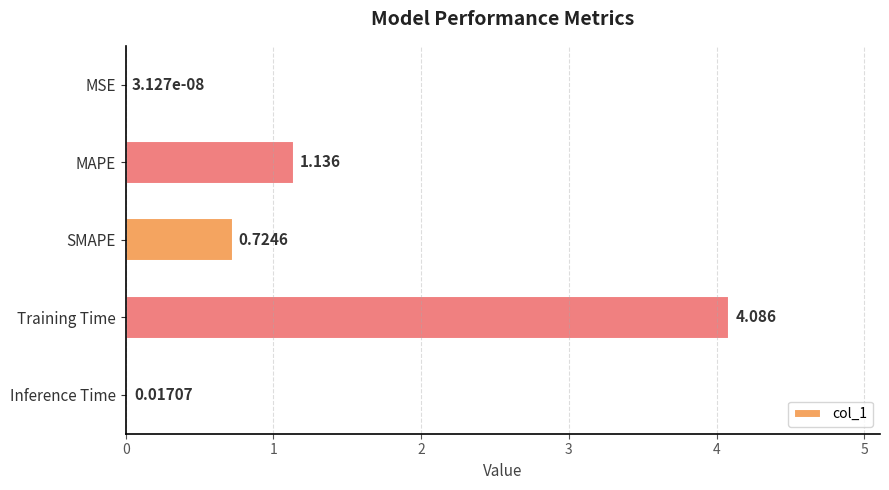

Which has a higher value, MAPE or Training Time?

Training Time